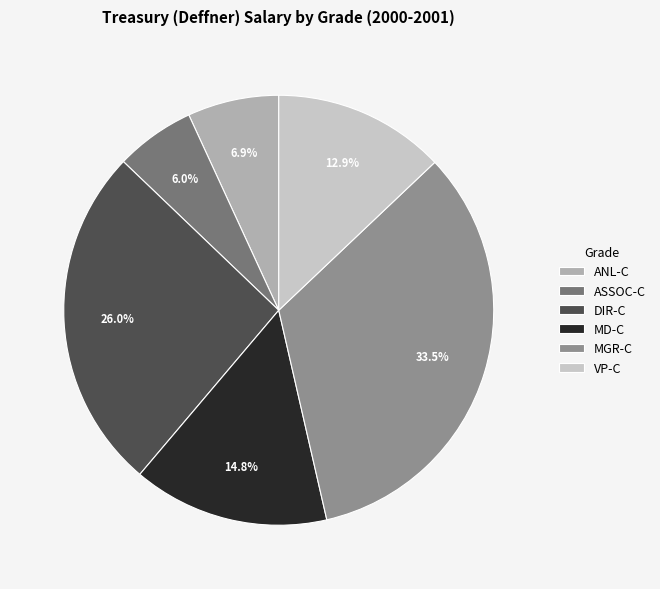

How much of the chart is everything except ANL-C?

93.1%